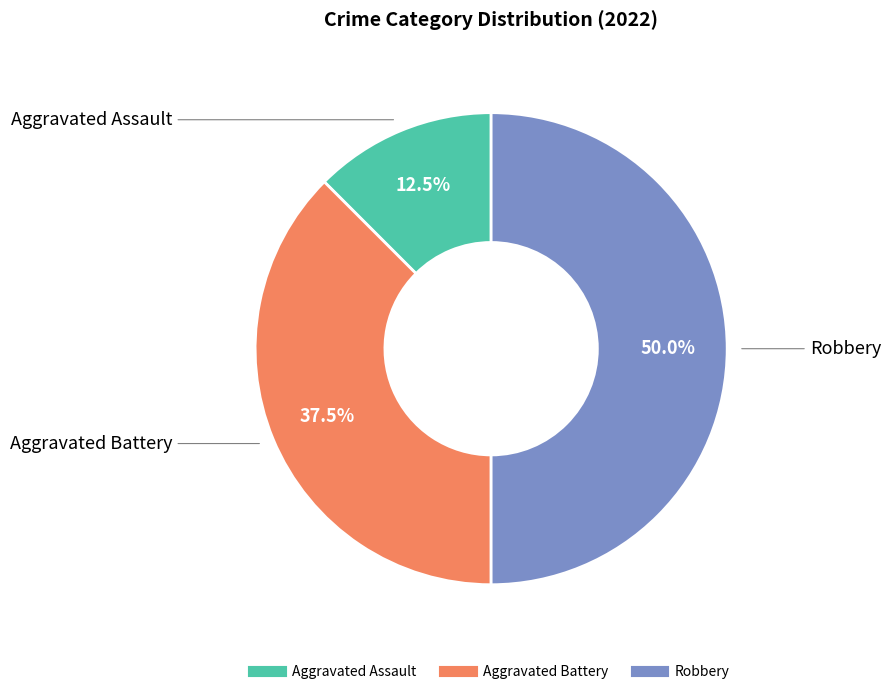

What is the largest slice in the pie chart?

Robbery